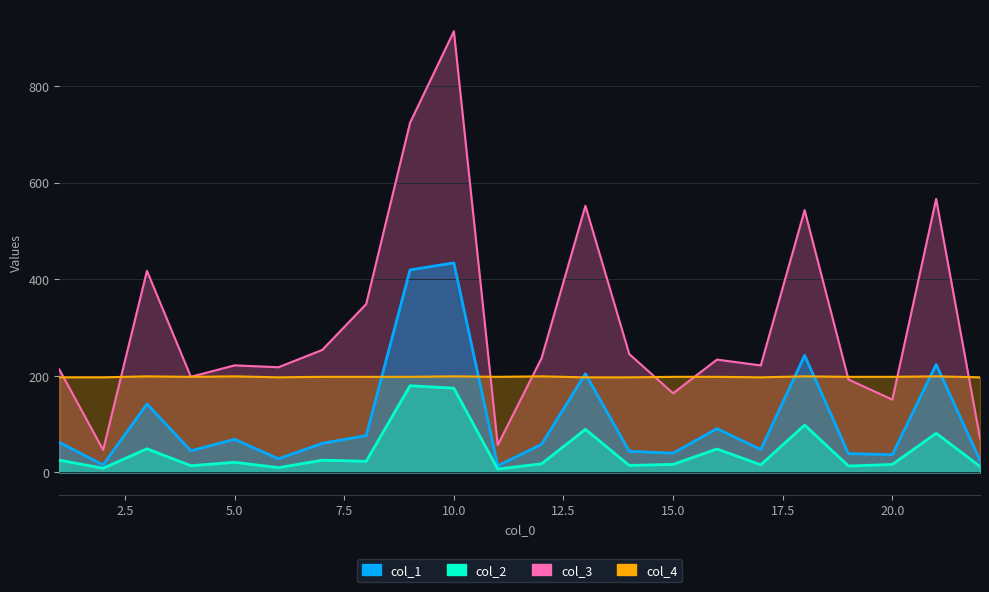

Between 15.0 and 20.0, which is larger?

20.0